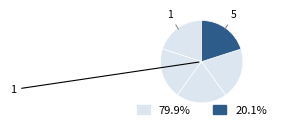

How many segments does this pie chart have?

5